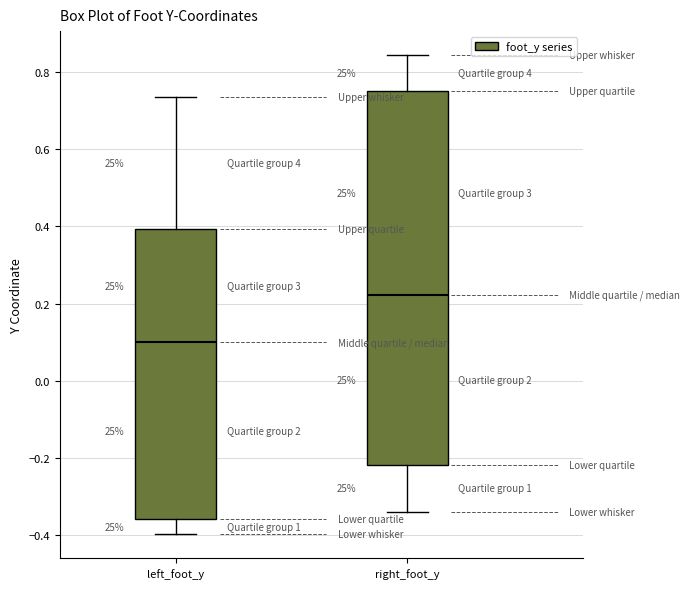

Where does the upper whisker of the box for left_foot_y end on the y-axis? The values are not printed on the chart, so give them approximately, as read against the axis.

0.74